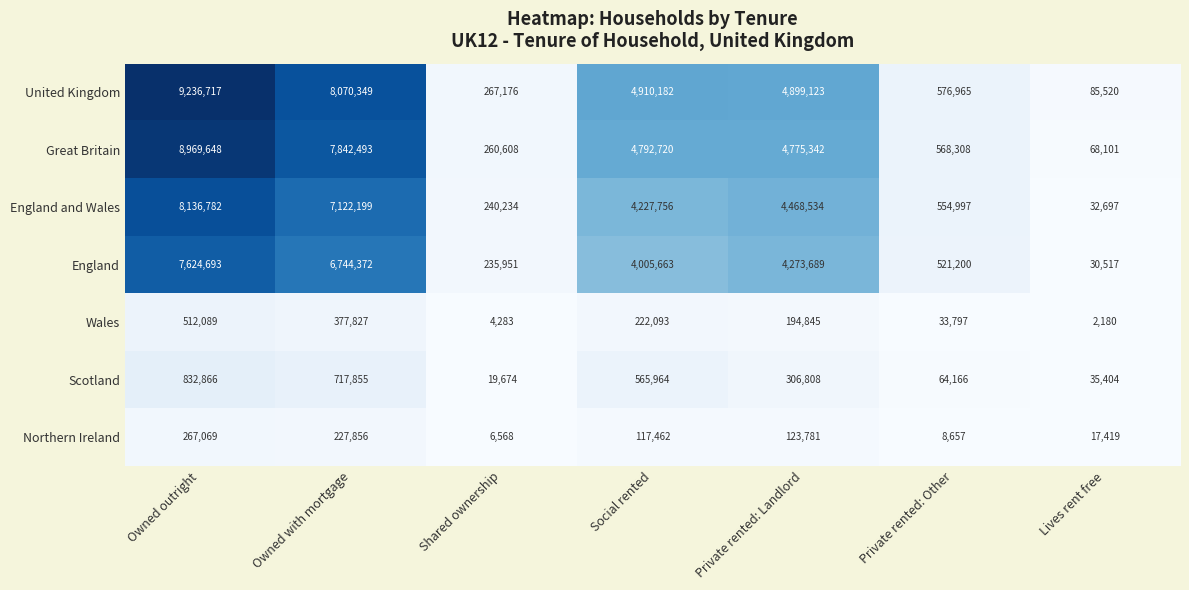

What is the greatest value displayed?

9236717